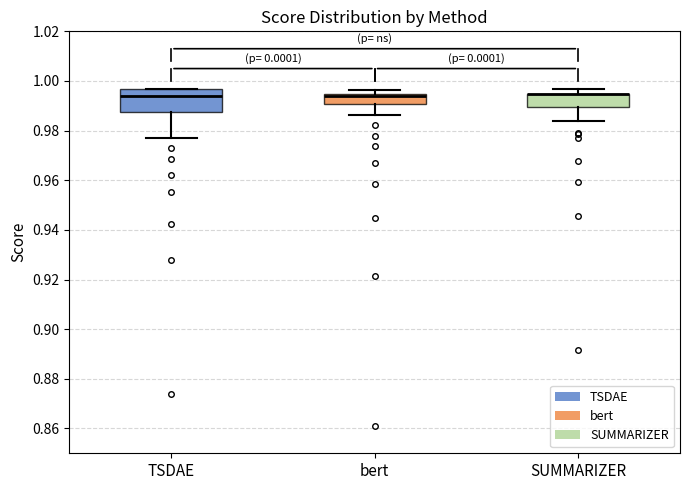

Which box is the tallest, from its lower edge to its upper edge?

TSDAE